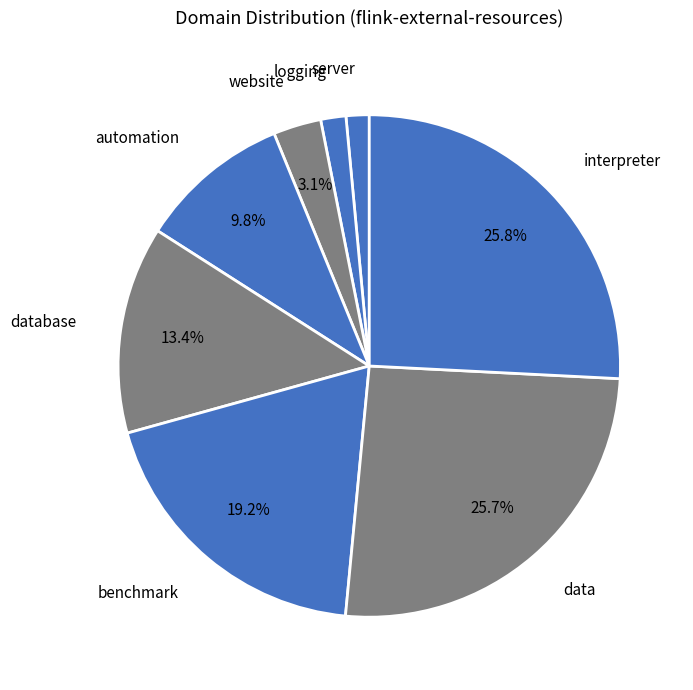

Which slice is the smallest?

server